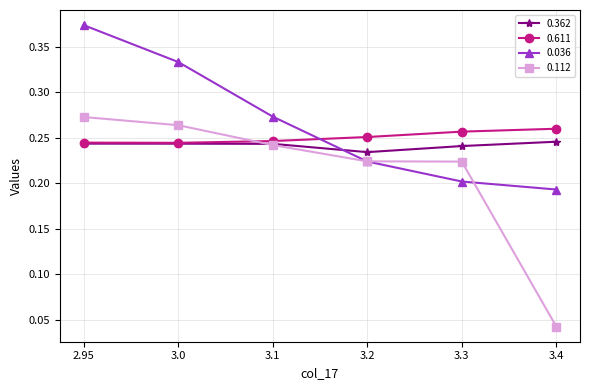

Where do 0.611 and 0.112 first cross each other?

3.0 and 3.1